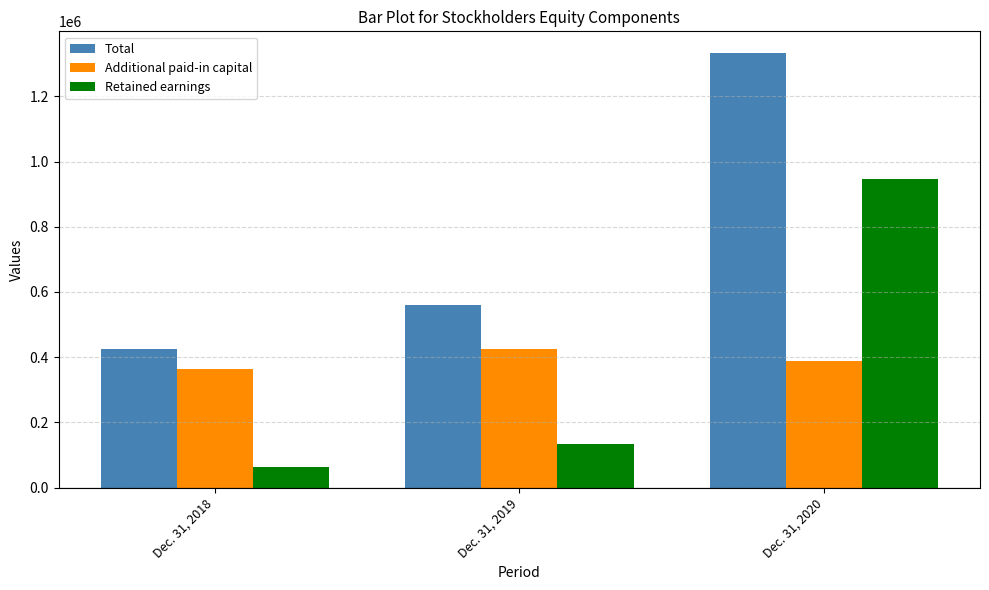

Which series has the largest range (max minus min)?

Total